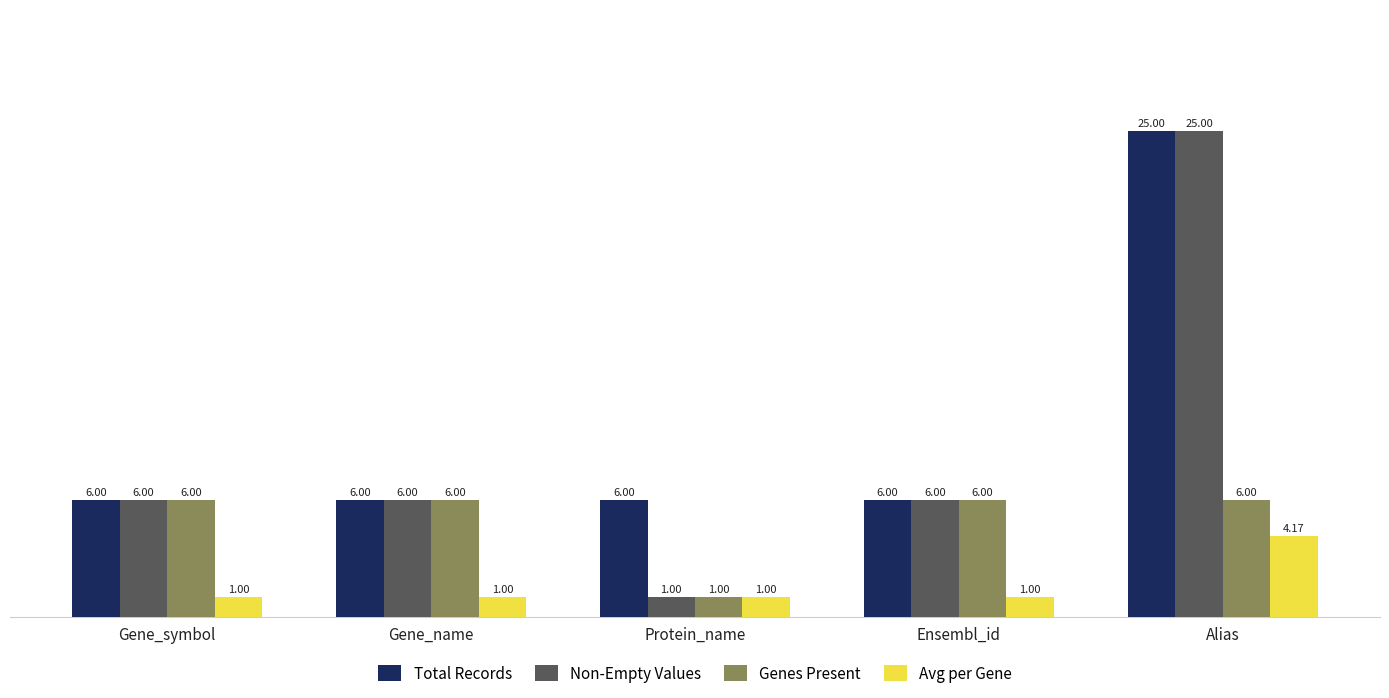

At which label is Genes Present closest to 3?

Protein_name